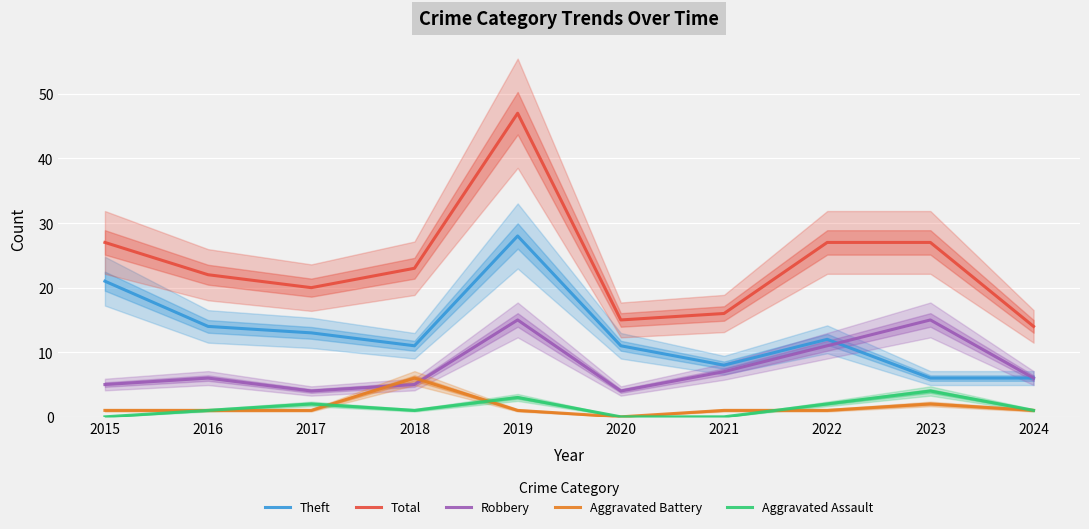

Which series has the largest total across all categories?

Total